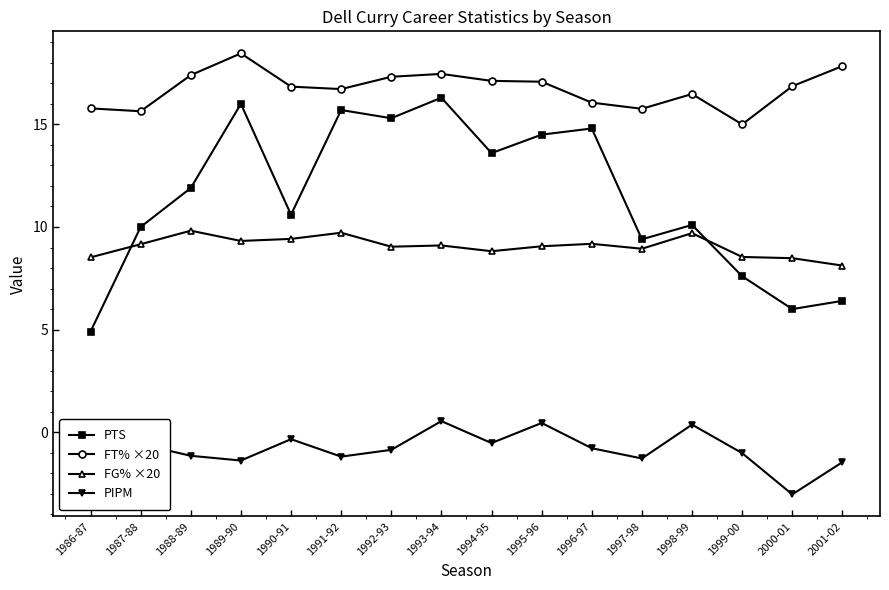

What is the value of the FT% ×20 point at the 15th from the left?

16.9